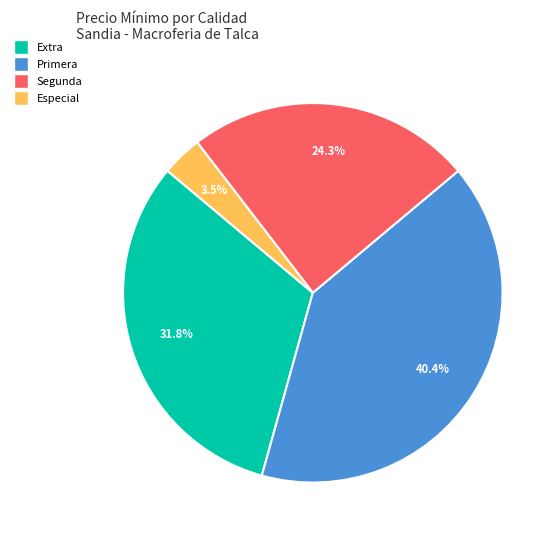

Is there a majority slice in this chart?

No